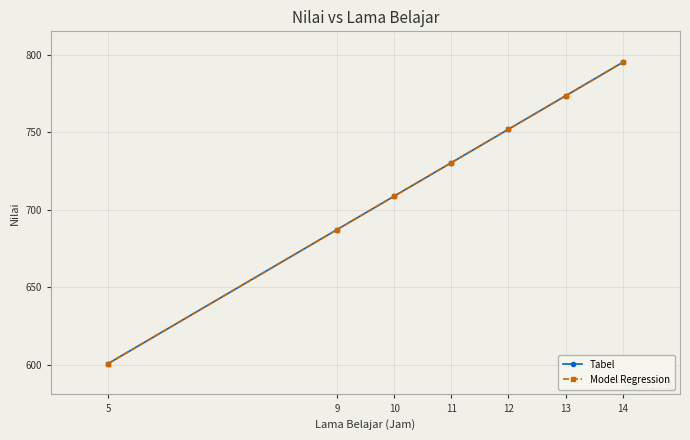

Which label corresponds to the smallest value in the chart?

5